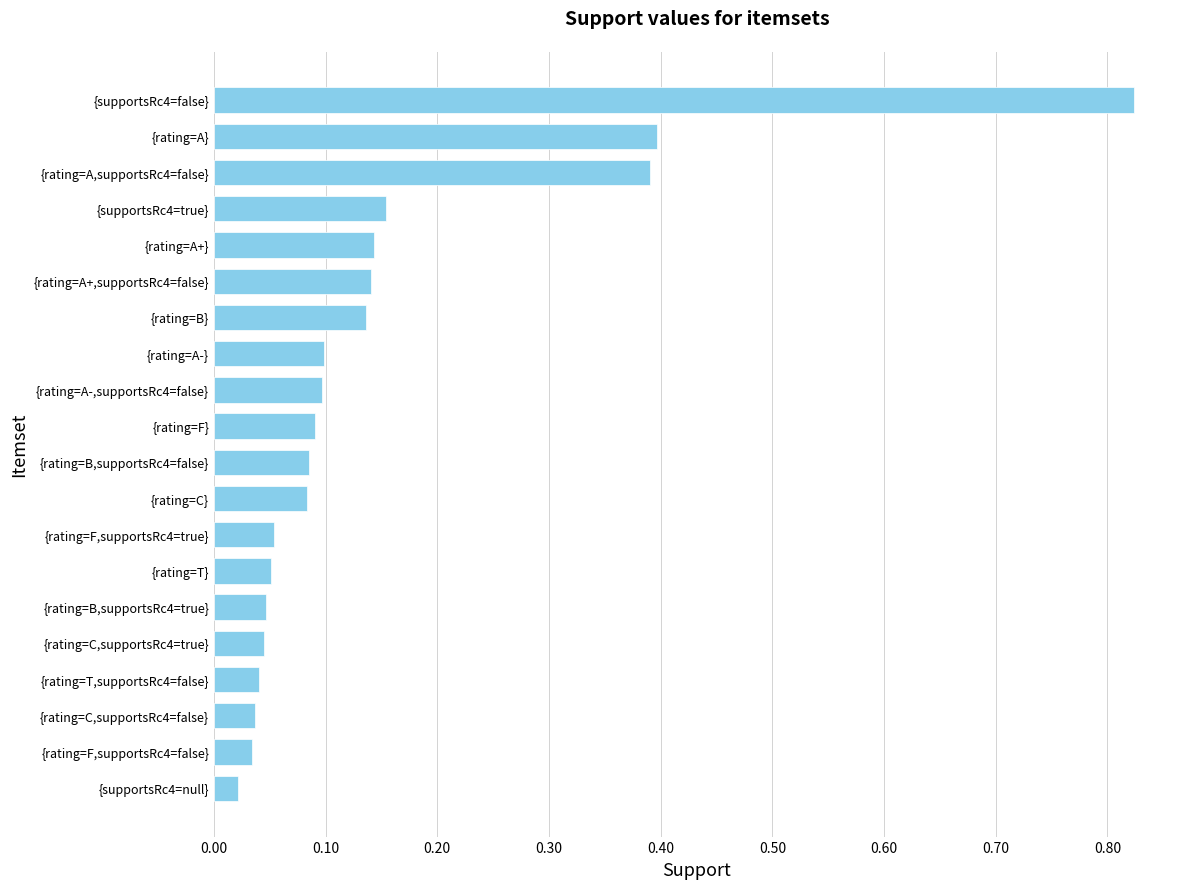

What is the change in value from {rating=F,supportsRc4=false} to {rating=A-,supportsRc4=false}?

+0.1